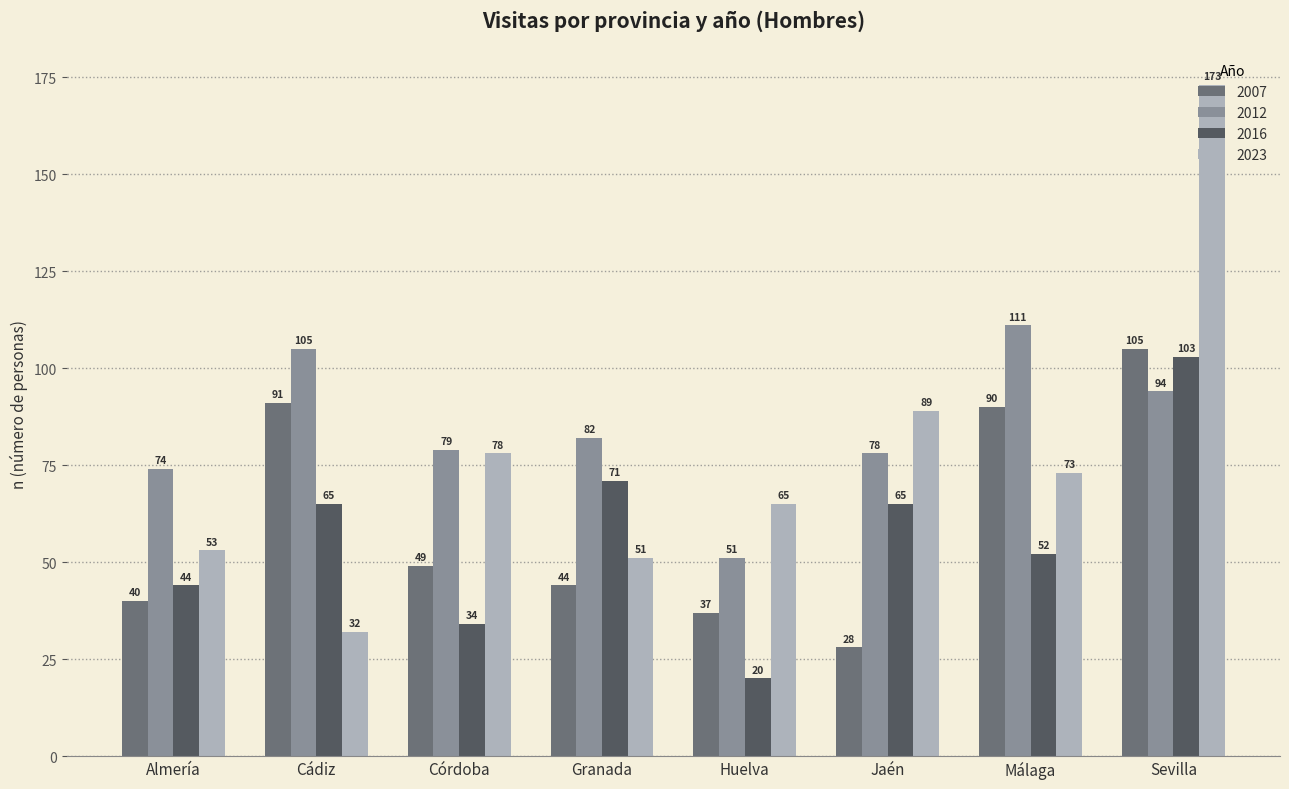

What is the average value of the 2016 series?

57